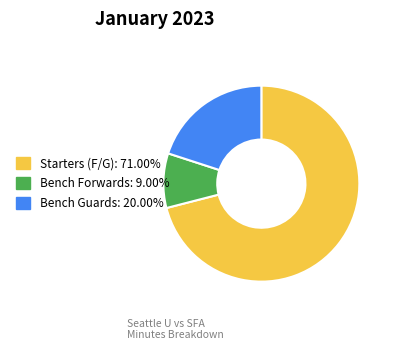

Does any single category account for the majority?

Yes